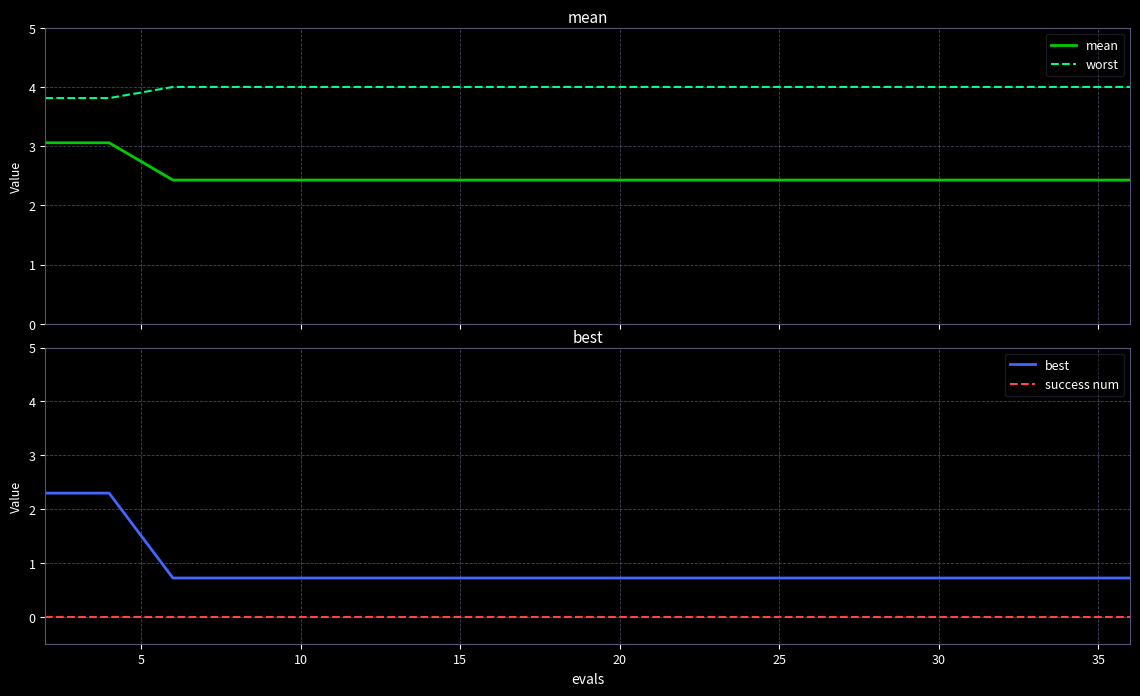

Which series has the largest range (max minus min)?

best